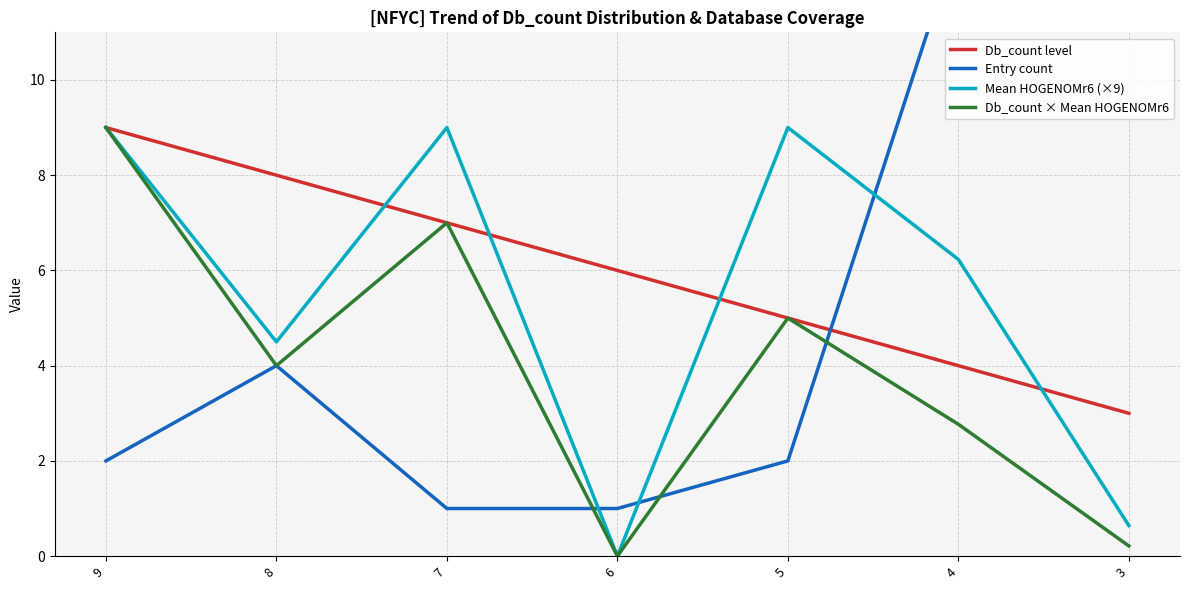

What is the lowest value of the Db_count level series?

3.0